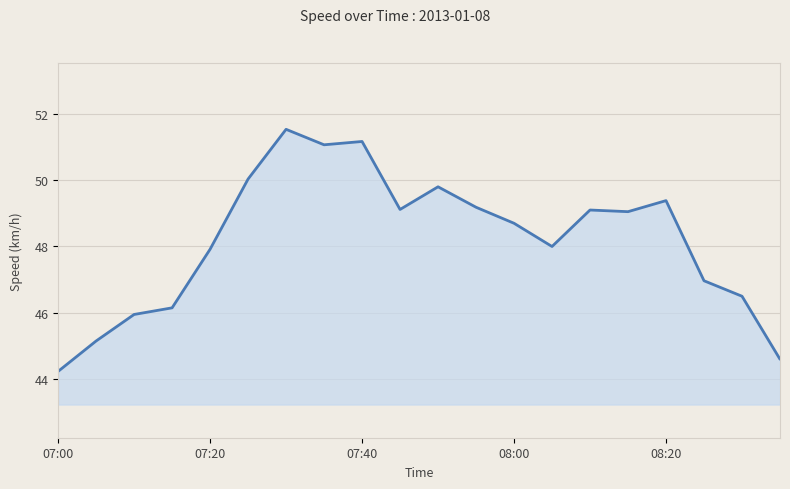

What is the average value?

48.2